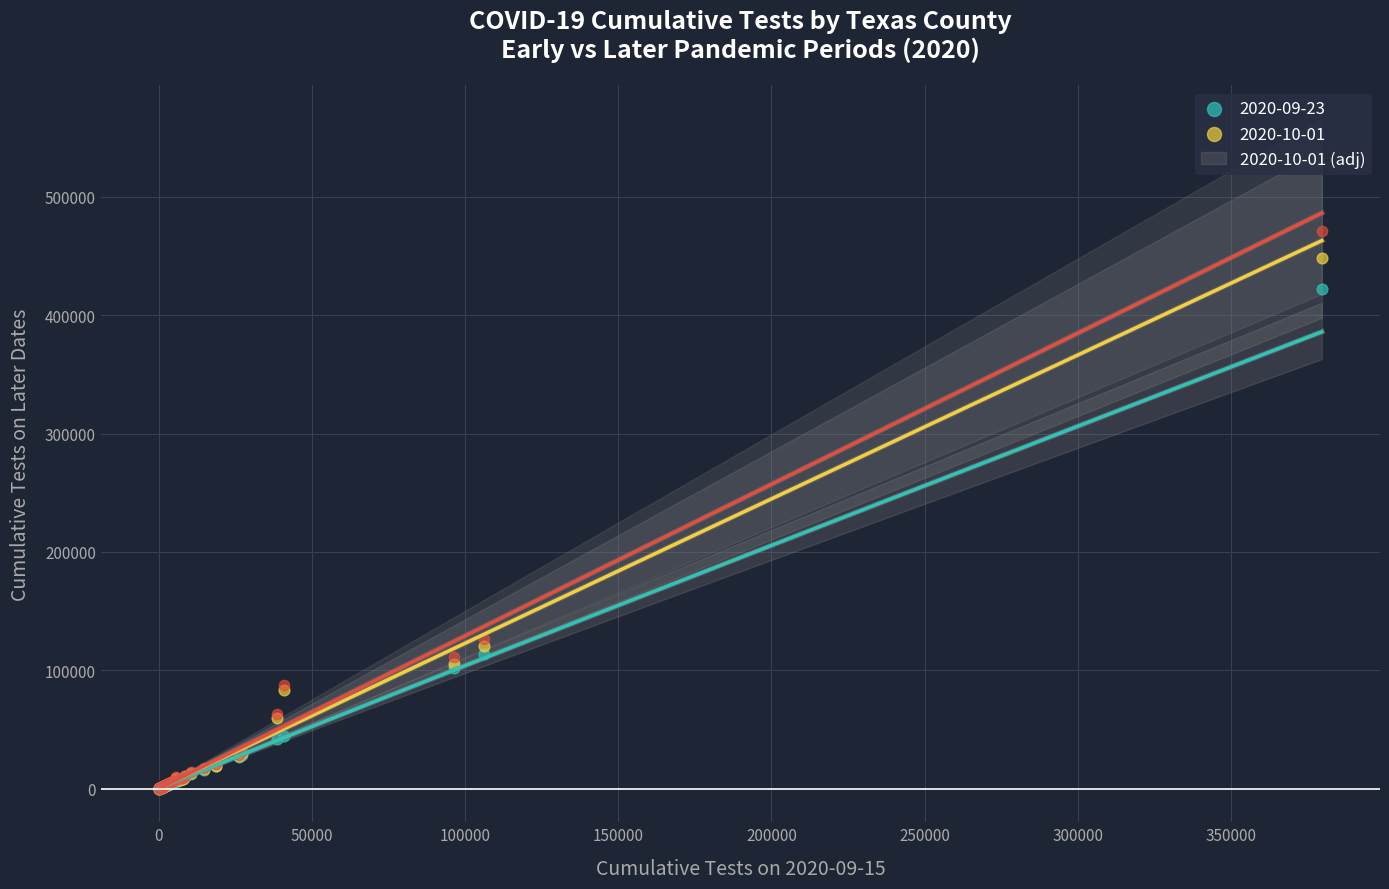

What are all the series names shown in the legend?

2020-09-23, 2020-10-01, 2020-10-01 (adj)